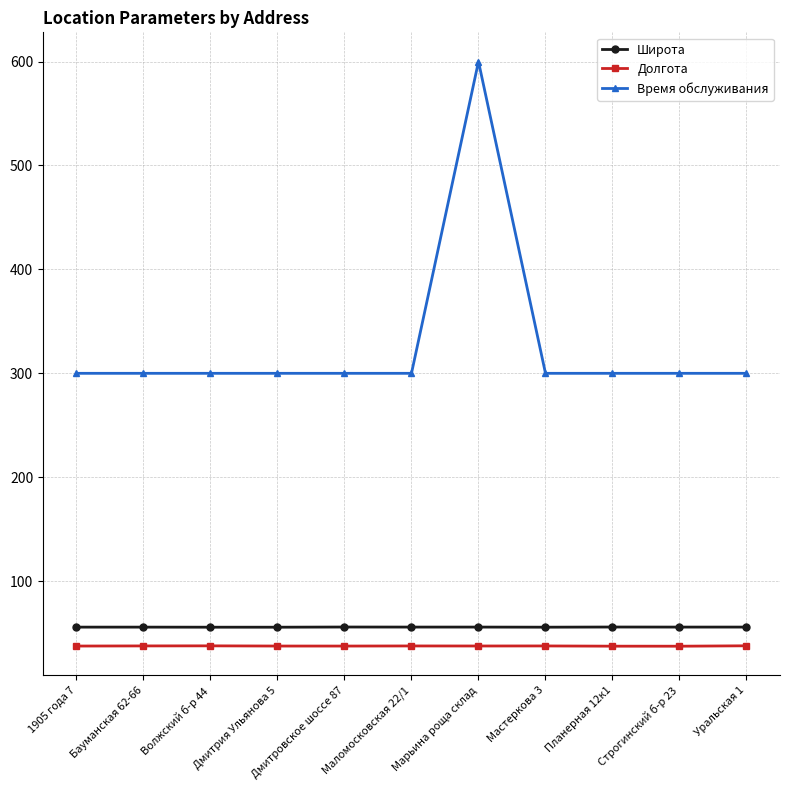

How many distinct data groups are displayed?

3